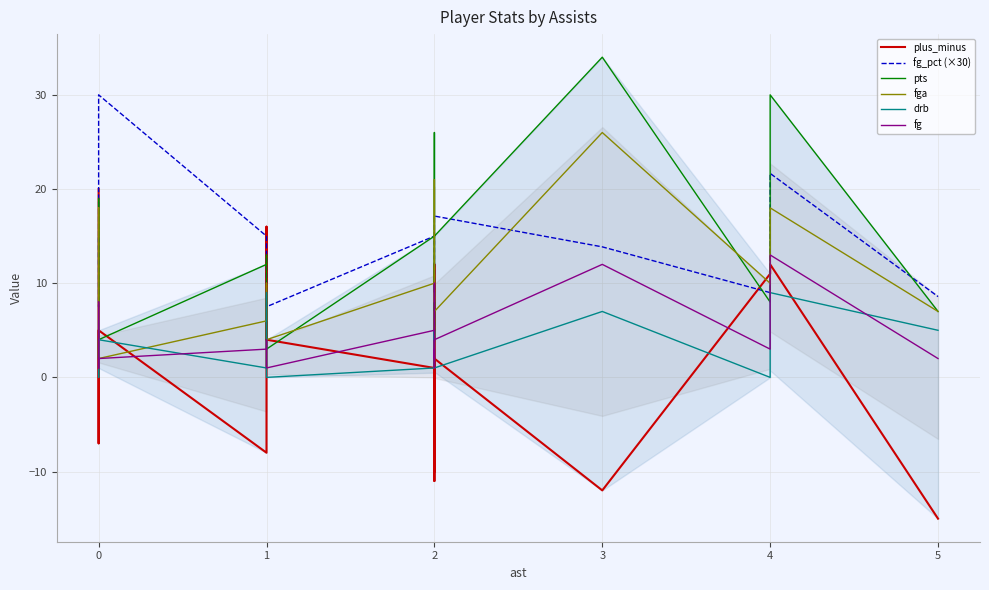

Reading left to right, what are all the values shown in this chart?

plus_minus: 20.0	0.0	-7.0	-7.0	3.0	5.0	-8.0	16.0	4.0	1.0	-4.0	-10.0	12.0	-11.0	-9.0	2.0	-12.0	11.0	12.0	-15.0
fg_pct (×30): 12.0	13.3	15.0	10.0	7.5	30.0	15.0	12.0	7.5	15.0	14.3	9.0	3.8	10.0	15.0	17.1	13.9	9.0	21.7	8.6
pts: 8.0	19.0	3.0	2.0	3.0	4.0	12.0	13.0	3.0	15.0	26.0	7.0	5.0	8.0	5.0	15.0	34.0	8.0	30.0	7.0
fga: 5.0	18.0	2.0	3.0	4.0	2.0	6.0	10.0	4.0	10.0	21.0	10.0	8.0	9.0	4.0	7.0	26.0	10.0	18.0	7.0
drb: 6.0	2.0	0.0	3.0	4.0	4.0	1.0	9.0	0.0	1.0	2.0	3.0	5.0	4.0	5.0	1.0	7.0	0.0	9.0	5.0
fg: 2.0	8.0	1.0	1.0	1.0	2.0	3.0	4.0	1.0	5.0	10.0	3.0	1.0	3.0	2.0	4.0	12.0	3.0	13.0	2.0